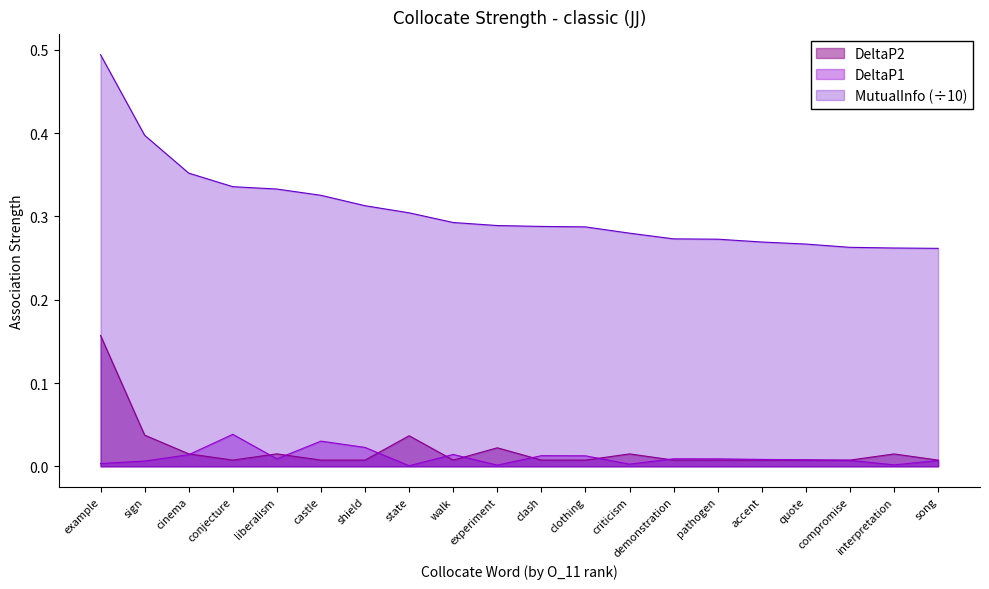

What is the maximum value for MutualInfo?

0.5